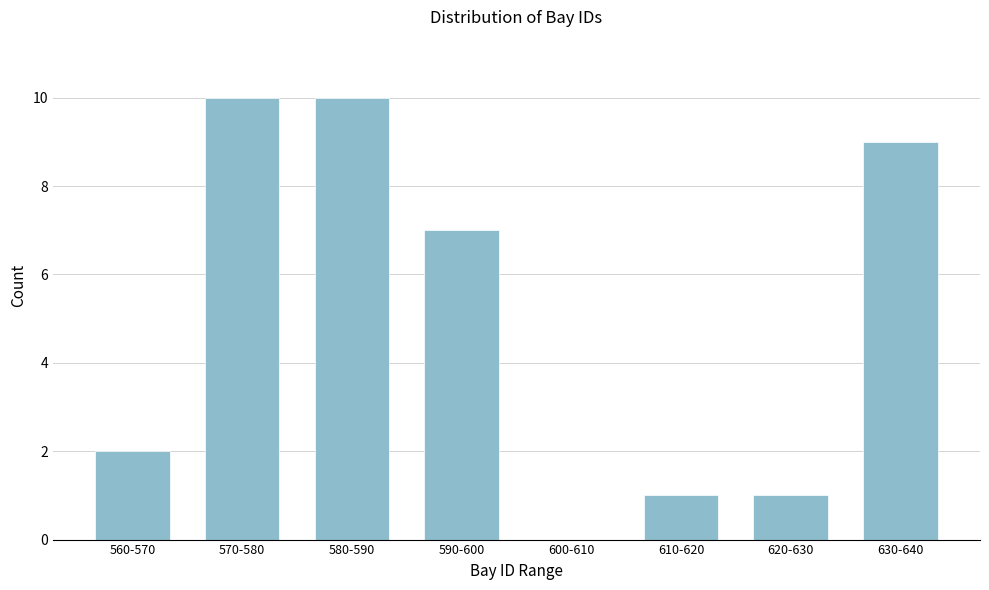

Reading right to left, list all the values displayed in this chart.

630-640=9	620-630=1	610-620=1	600-610=0	590-600=7	580-590=10	570-580=10	560-570=2